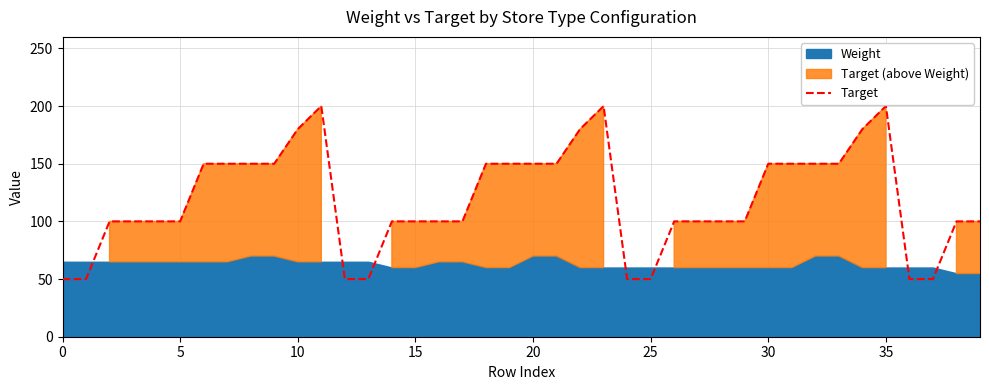

What is the difference between the second highest and second lowest values?

150